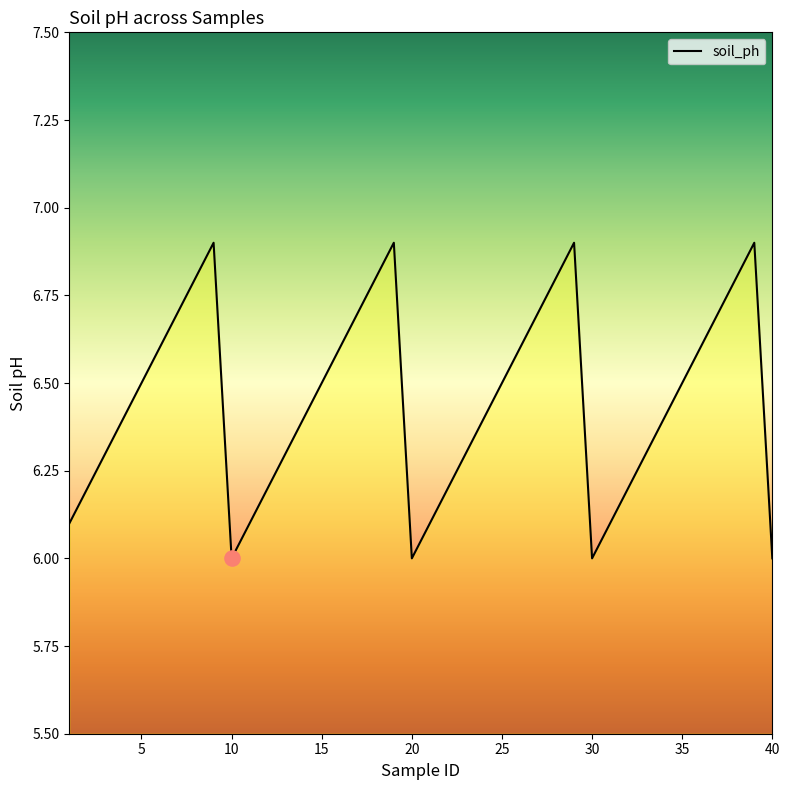

What is the difference between the maximum and minimum values?

0.9